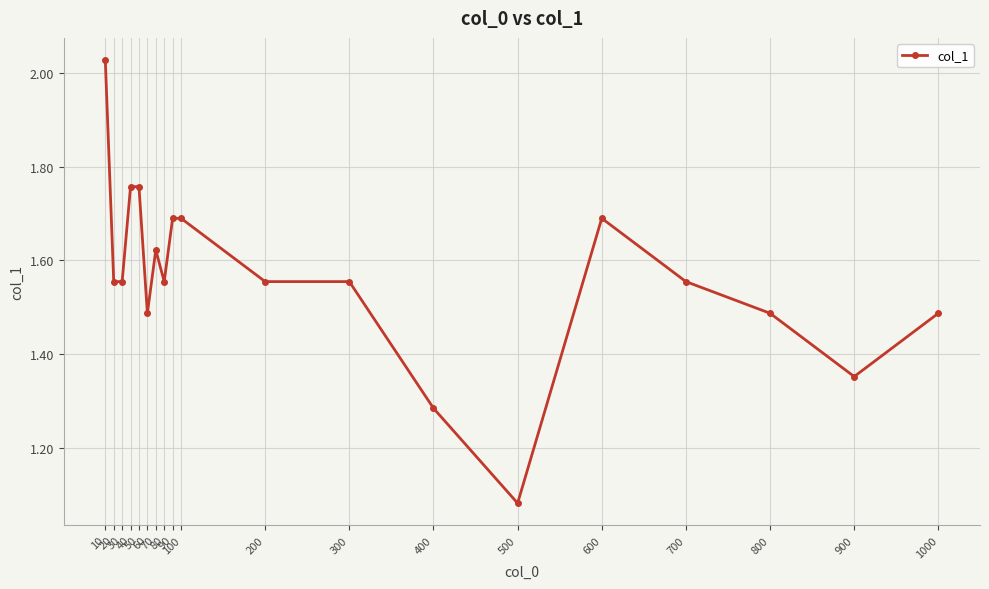

The value at 600 is 2.5. True or false?

False